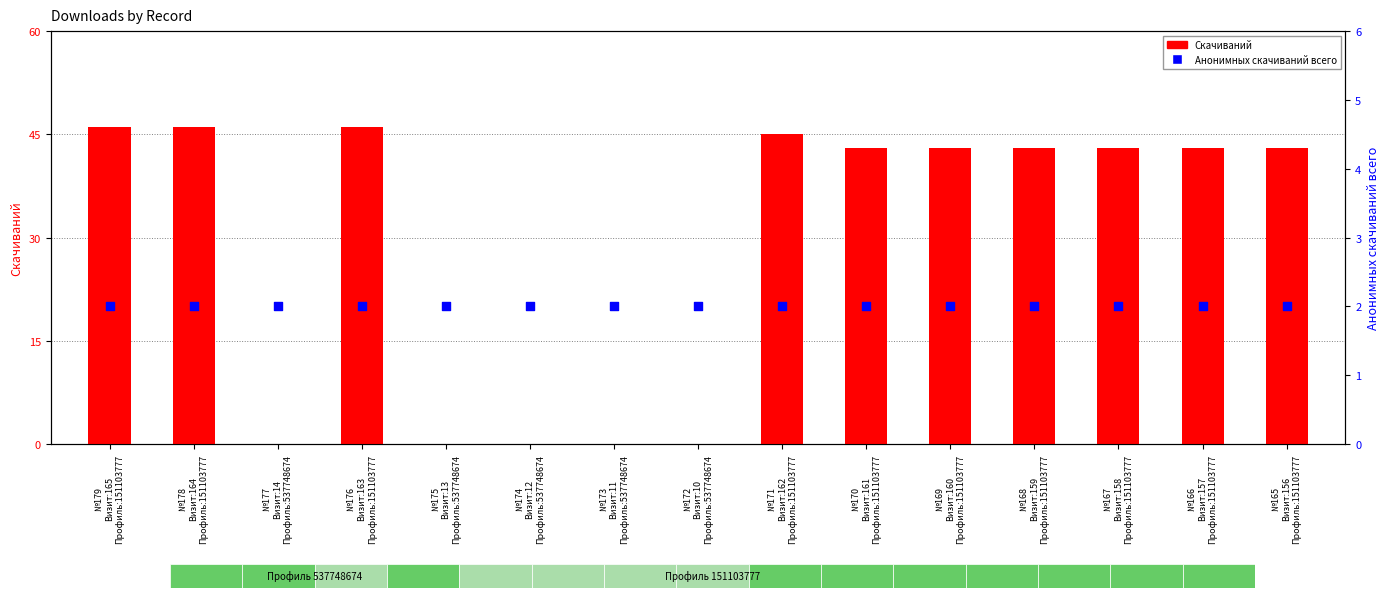

What is the total value across all series at №171
Визит:162
Профиль:151103777?

47